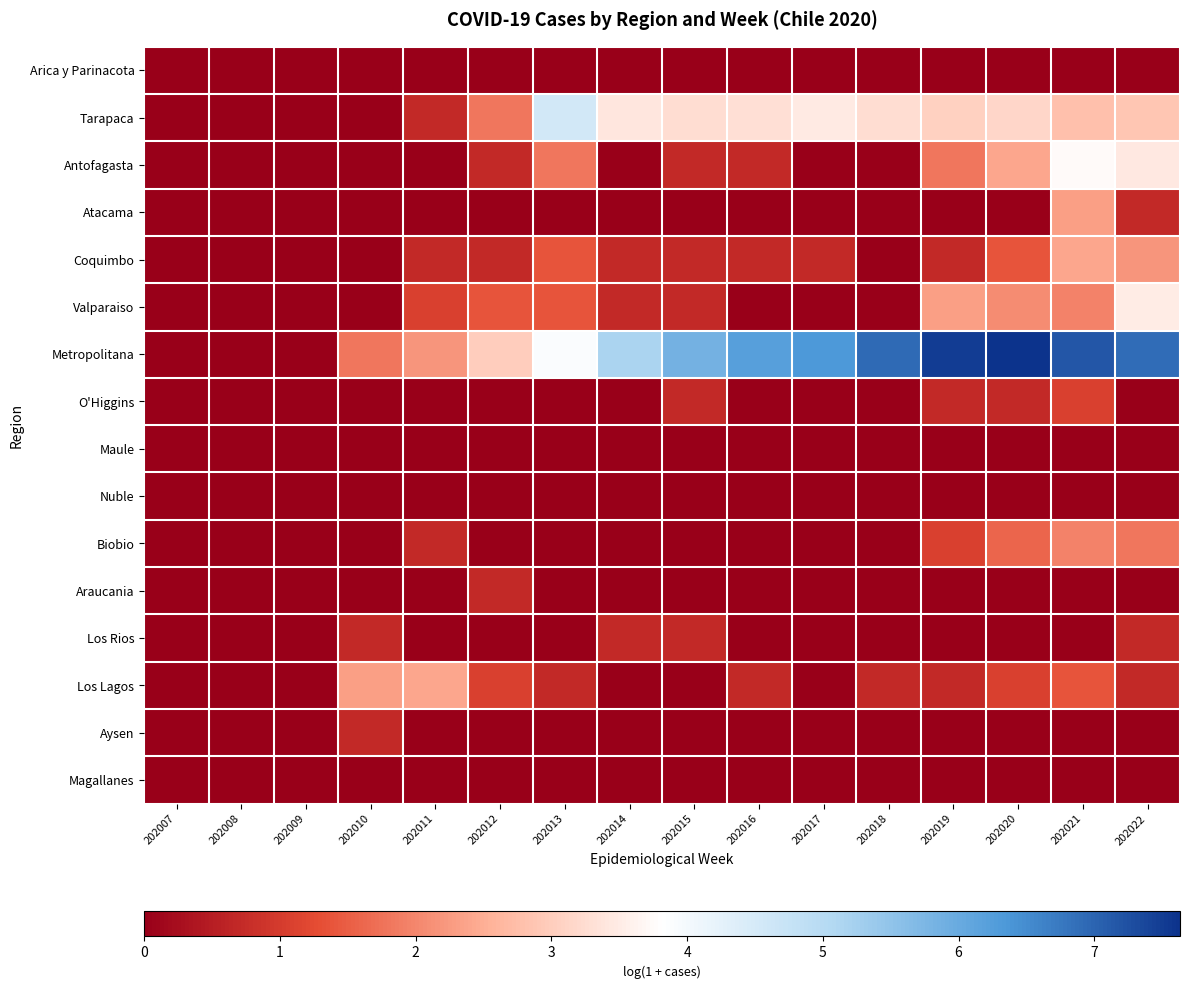

At which category is the sum across all series the highest?

202021